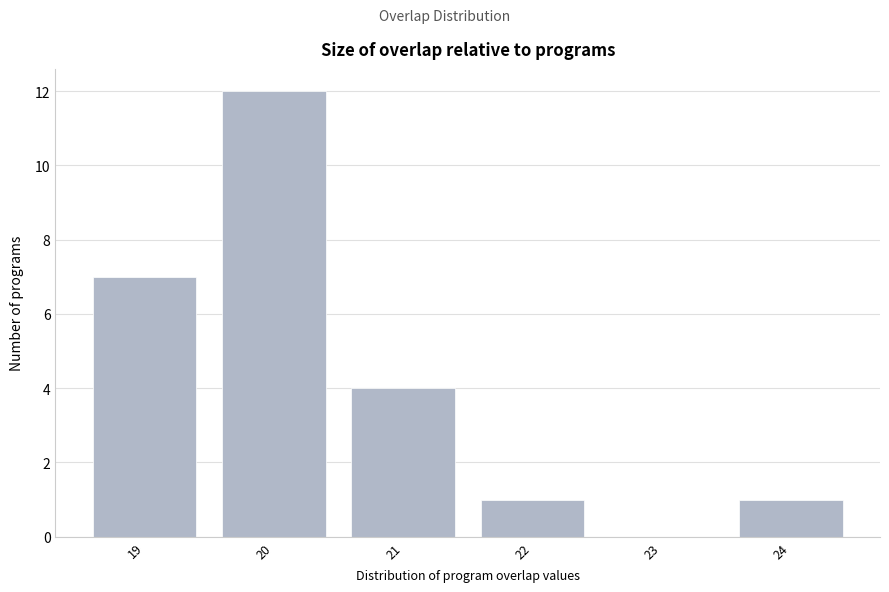

Which range on the x-axis has the tallest bar?

19.5 to 20.5